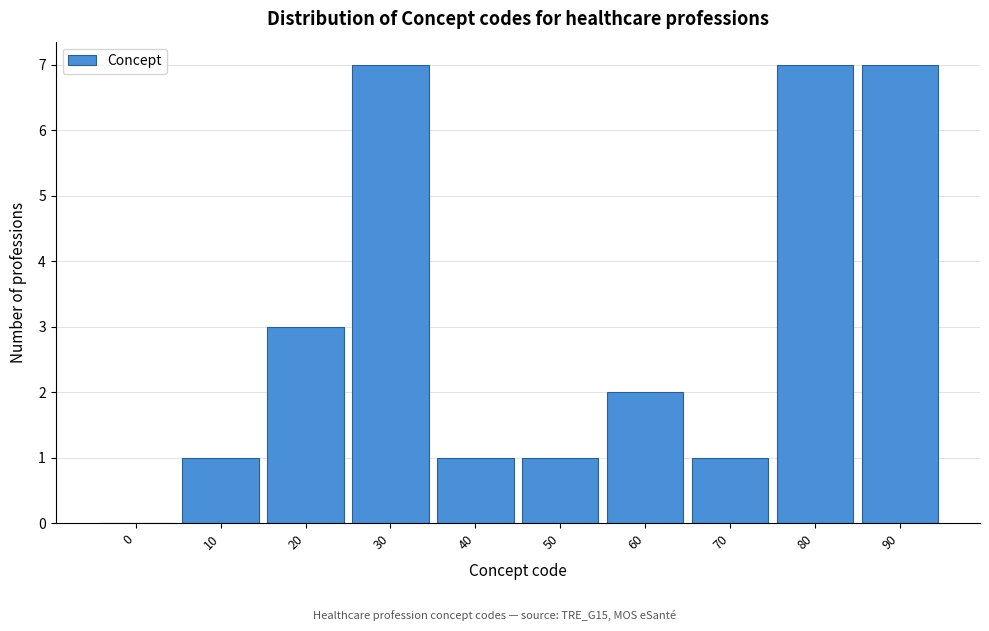

Reading left to right, transcribe all the data shown in this chart.

0=0	10=1	20=3	30=7	40=1	50=1	60=2	70=1	80=7	90=7